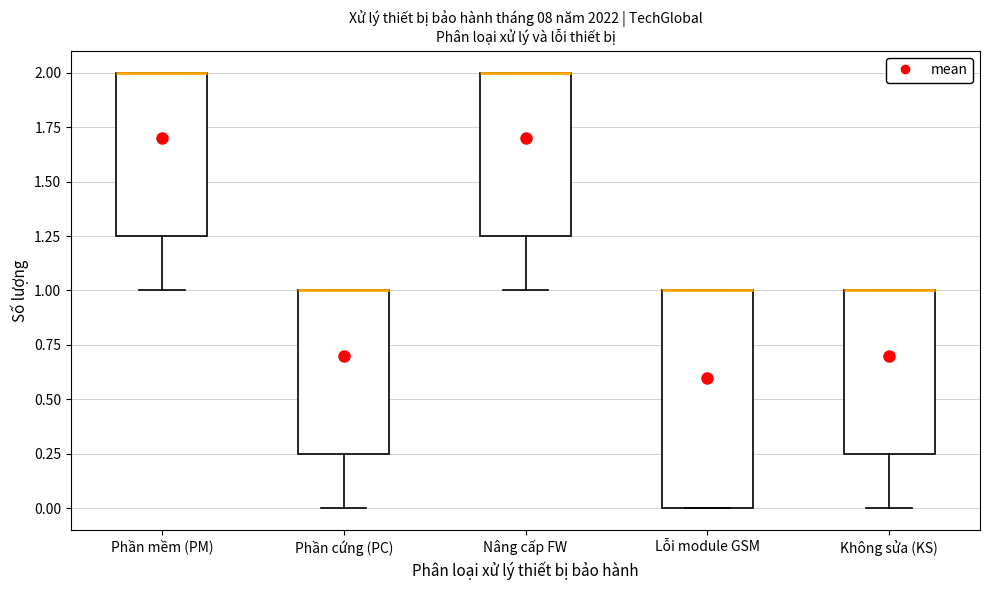

Where does the lower whisker of the box for Phần mềm (PM) end on the y-axis? The values are not printed on the chart, so give them approximately, as read against the axis.

1.00